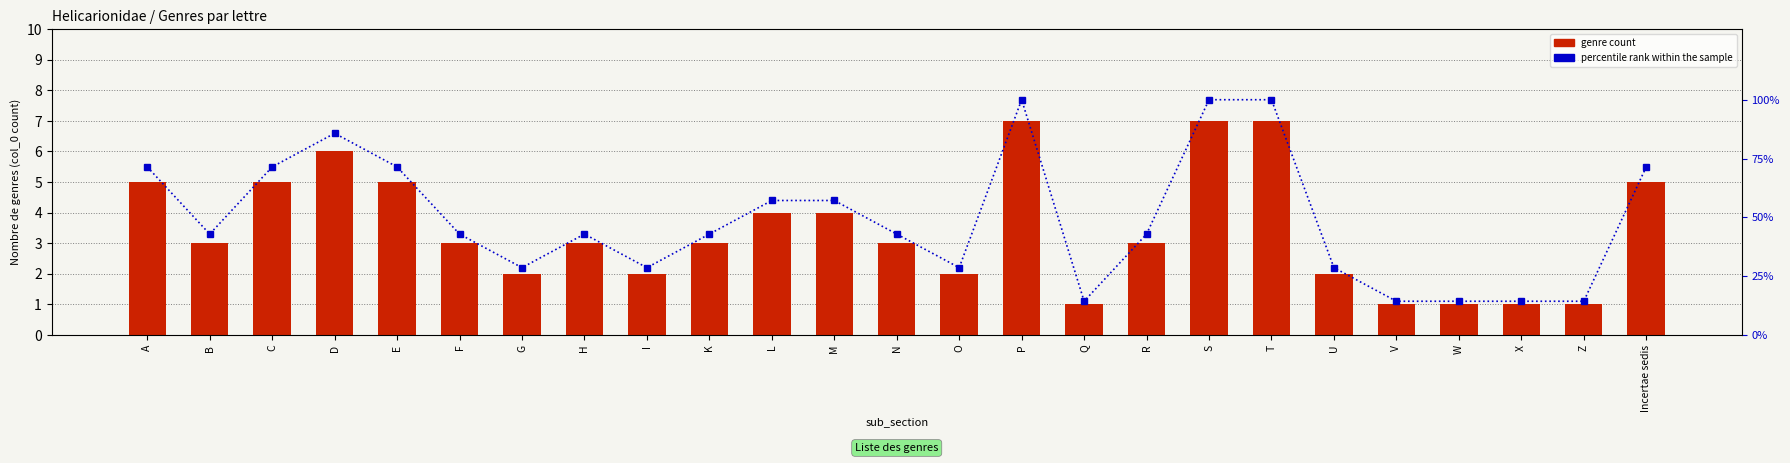

What is the average value of the percentile rank within the sample series?

49.1